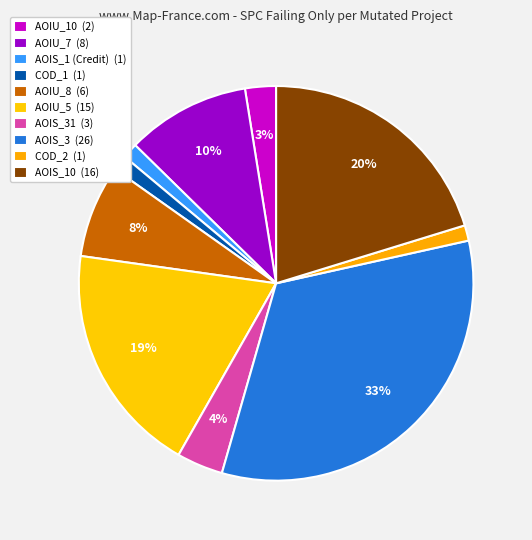

Does any single category account for the majority?

No